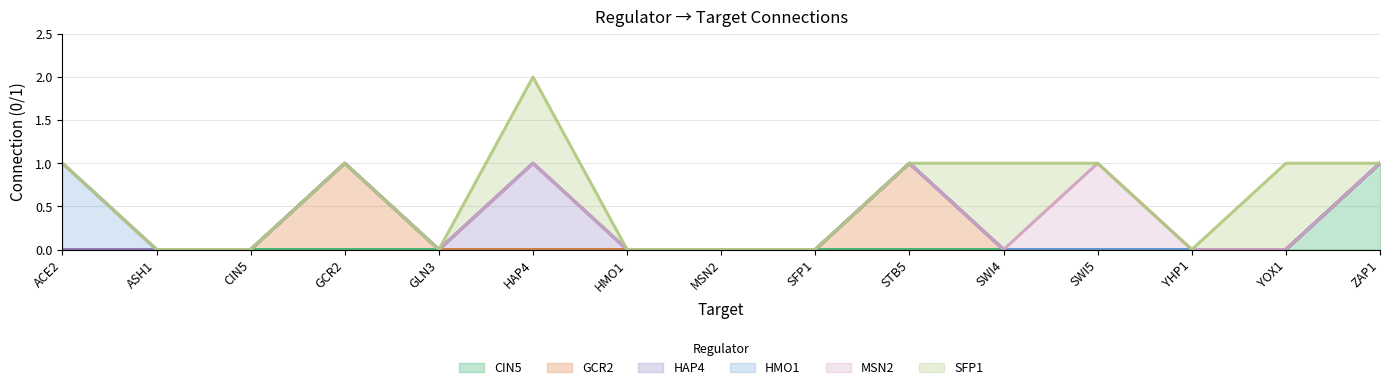

What are all the series names shown in the legend?

CIN5, GCR2, HAP4, HMO1, MSN2, SFP1